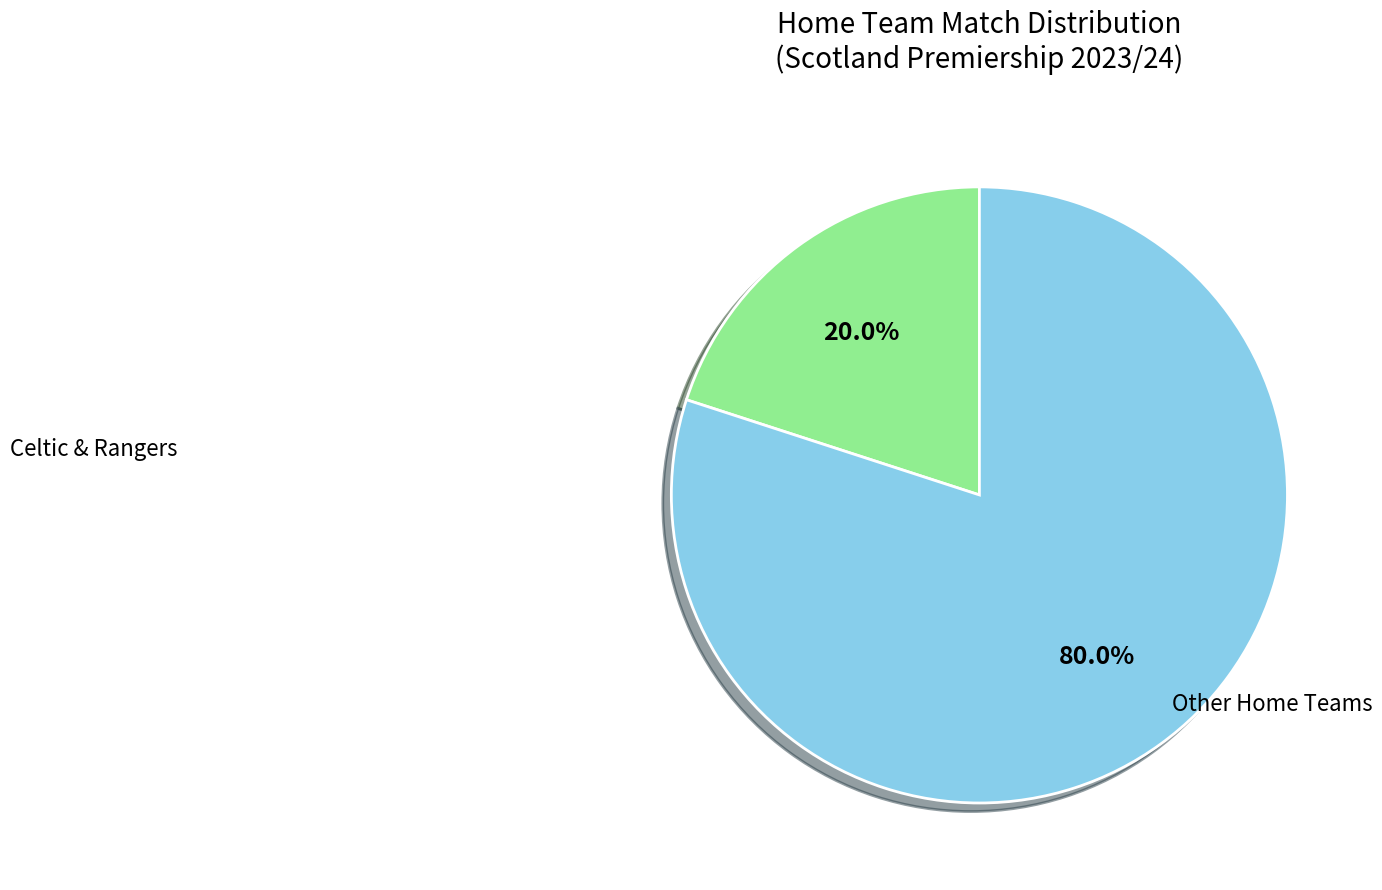

Is there any slice that represents more than half of the pie?

Yes